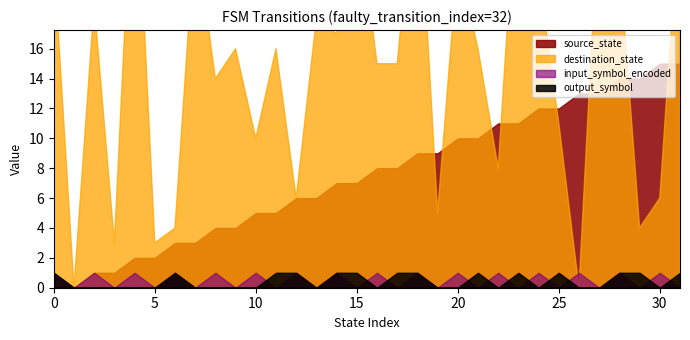

How many interior local valleys does the destination_state series have?

11